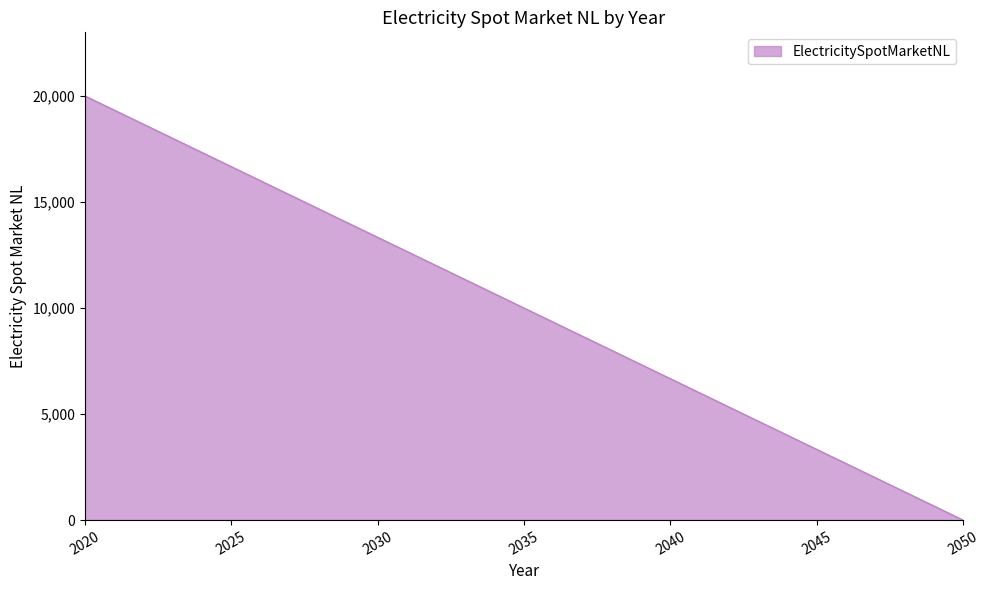

Rank the categories by value from highest to lowest.

2020, 2050